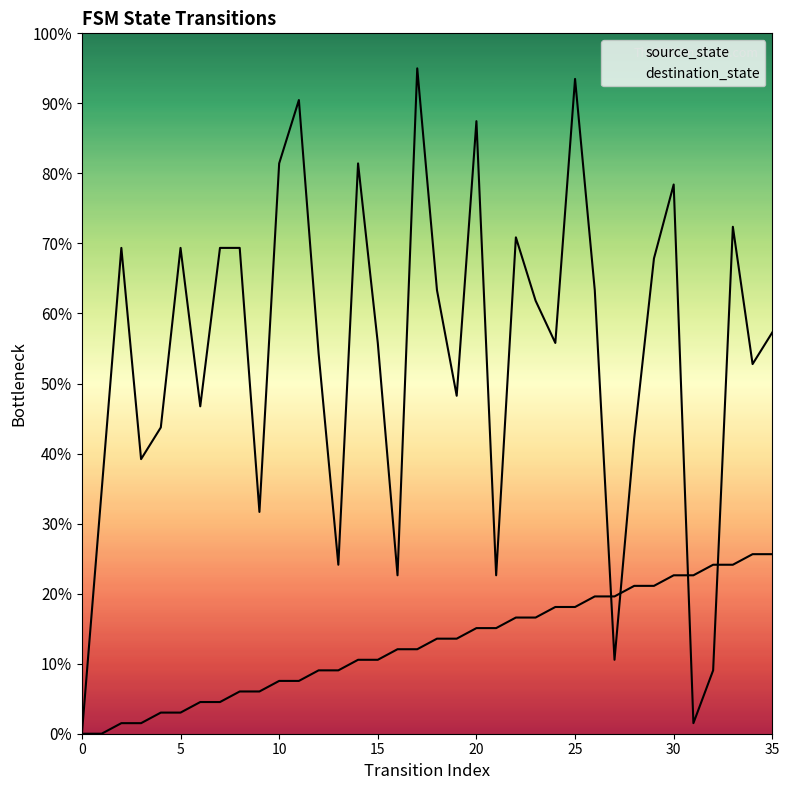

Which series contains the highest Y value?

destination_state